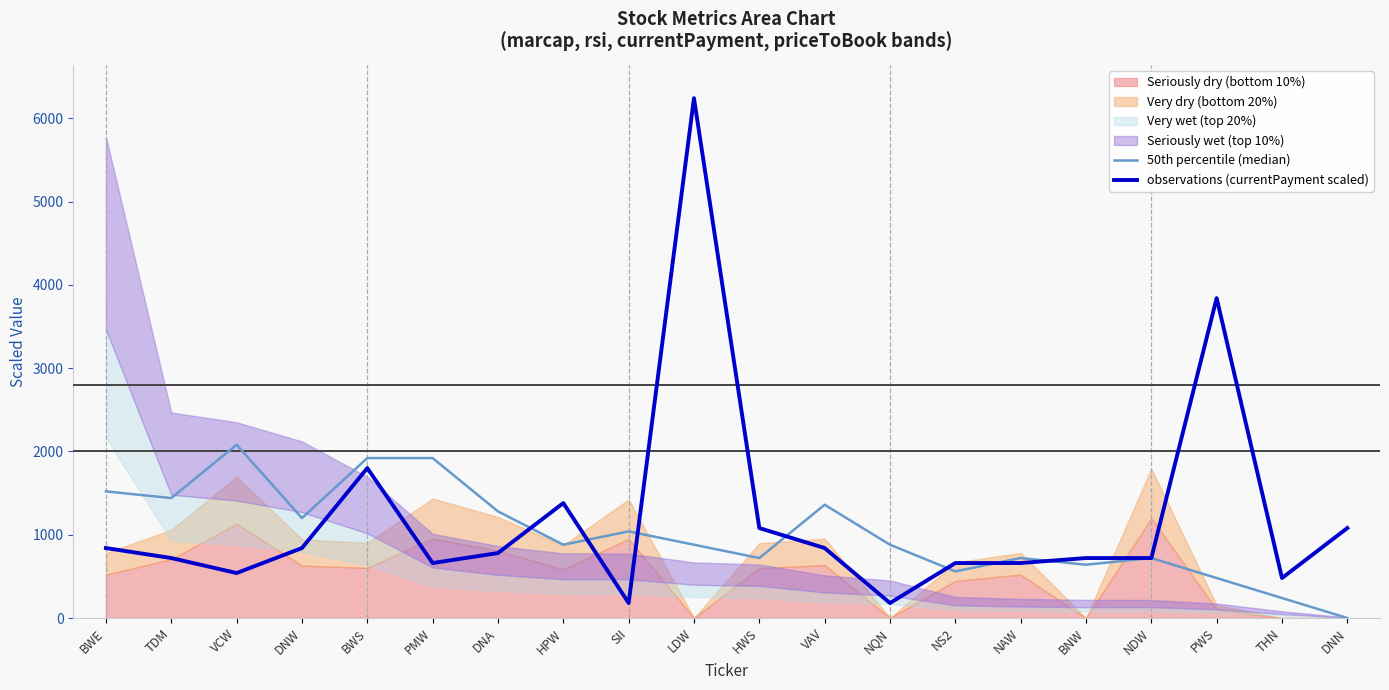

Reading left to right, what are all the values shown in this chart?

50th percentile (median): 1520.0	1440.0	2080.0	1200.0	1920.0	1920.0	1280.0	880.0	1040.0	880.0	720.0	1360.0	880.0	560.0	720.0	640.0	720.0	480.0	240.0	0.0
observations (currentPayment scaled): 840.0	720.0	540.0	840.0	1800.0	660.0	780.0	1380.0	180.0	6240.0	1080.0	840.0	180.0	660.0	660.0	720.0	720.0	3840.0	480.0	1080.0